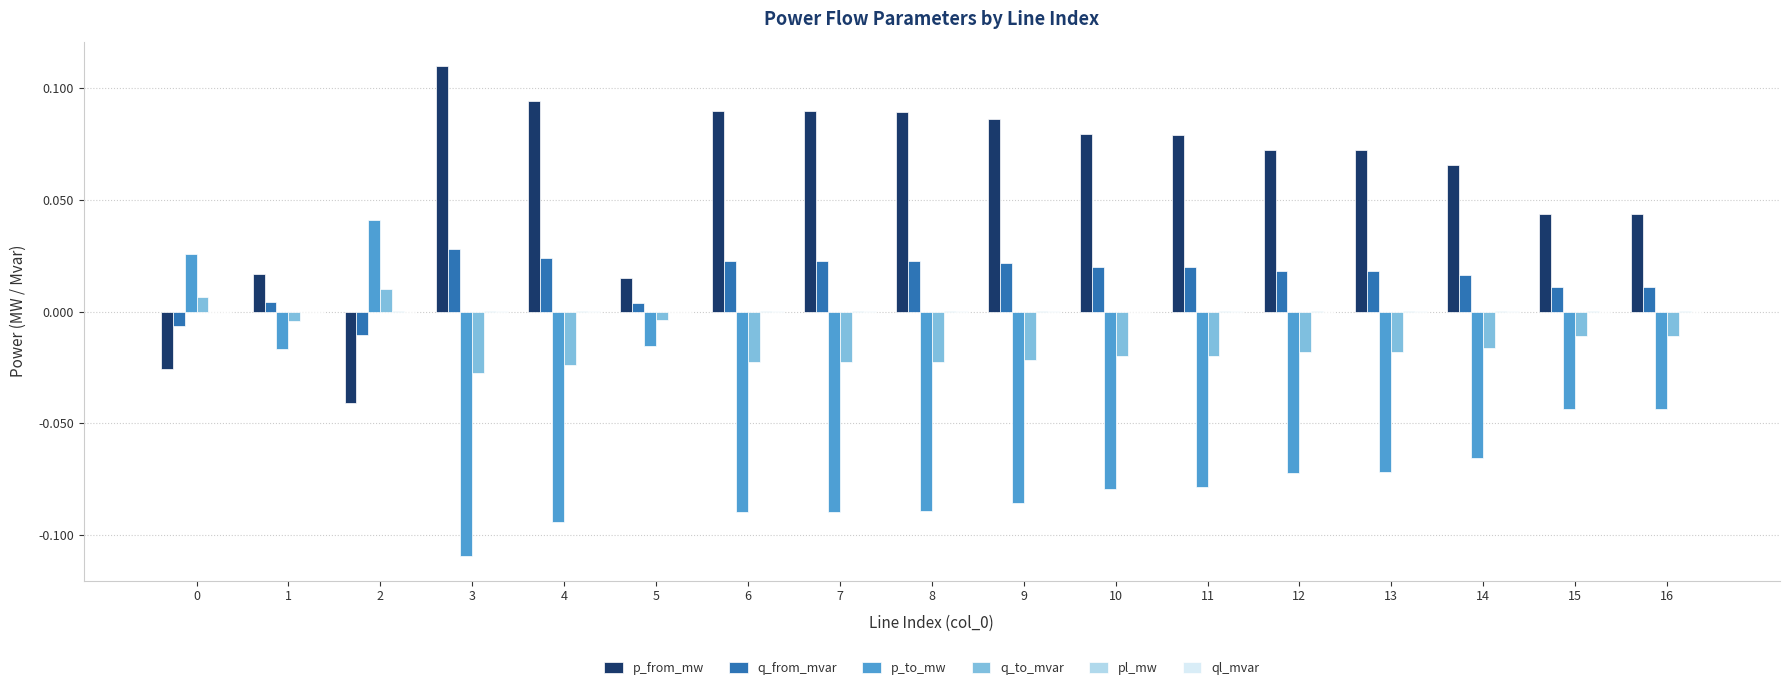

Count the p_to_mw values in the range 0 to 1.

2